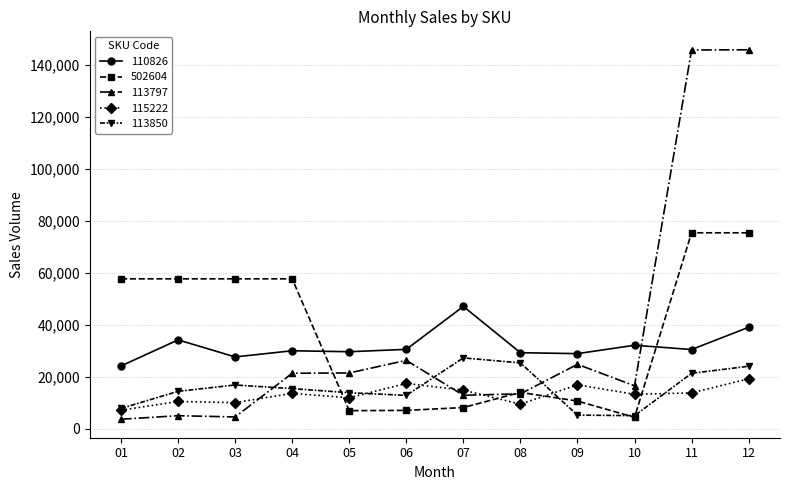

Between 01 and 08, which series saw the biggest shift?

502604